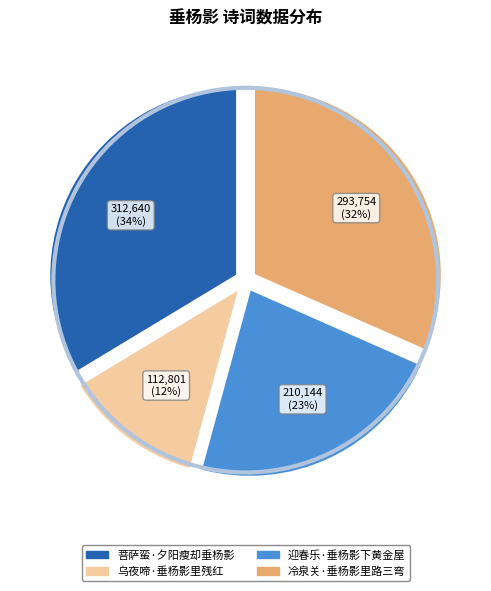

To the nearest percent, what portion does 迎春乐·垂杨影下黄金屋 represent?

23%